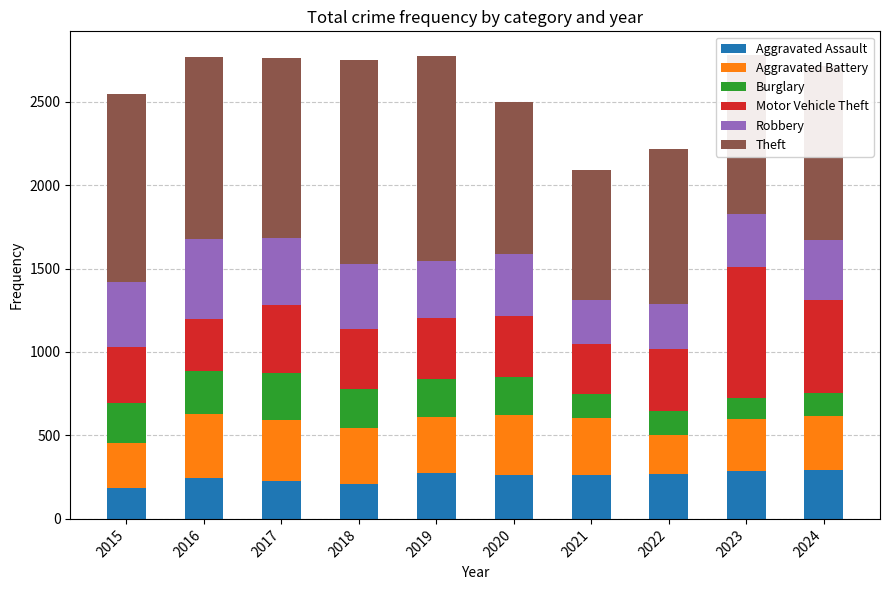

Is it true that Aggravated Assault equals 274 at 2019?

True